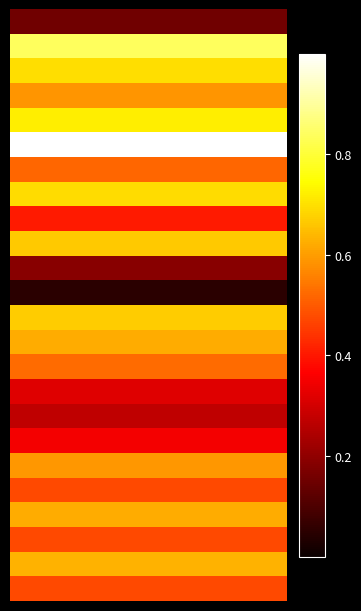

At how many categories does at least one series exceed 0?

8